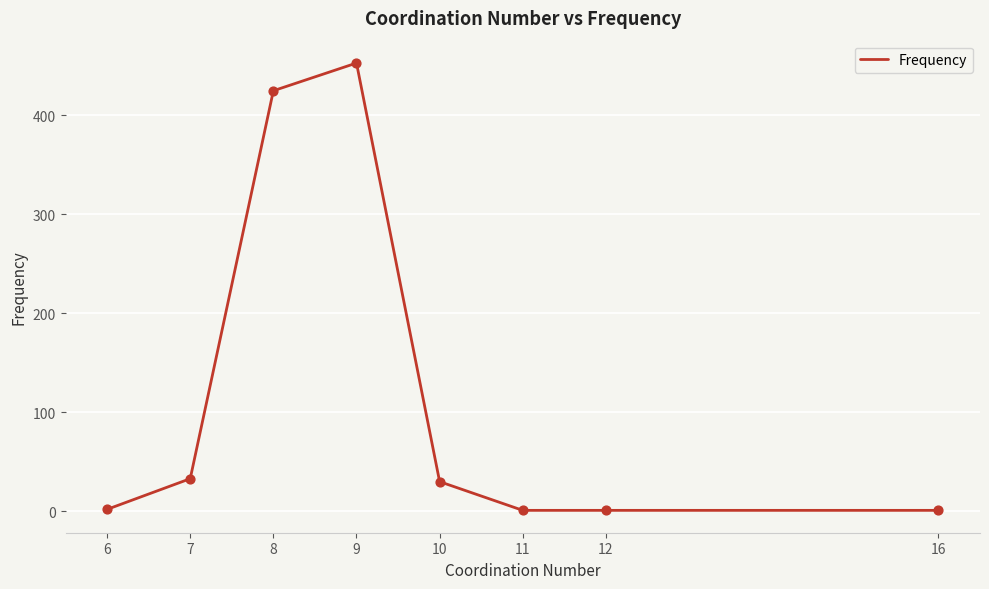

What is the ratio of the value at 9 to the value at 16?

453.0